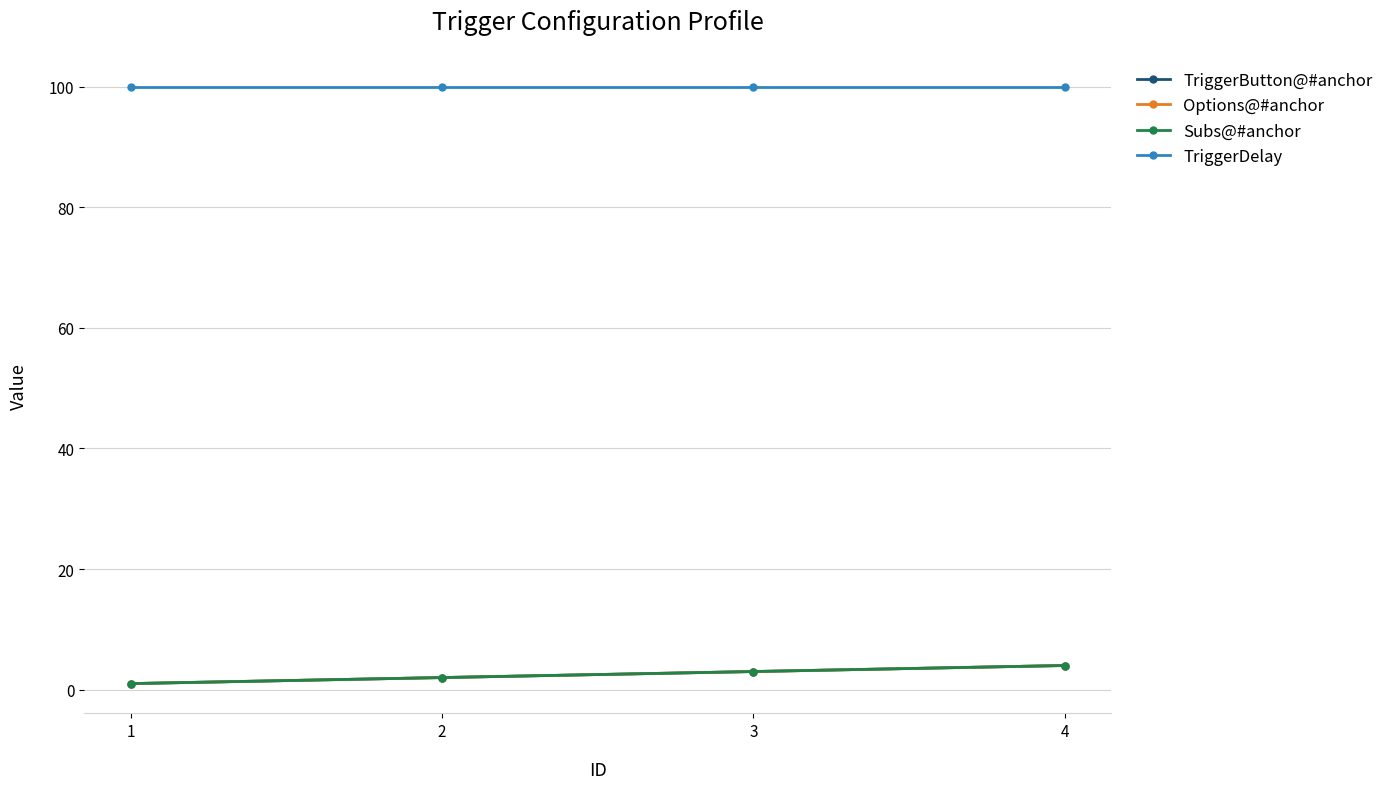

Does the chart have visible grid lines?

Yes